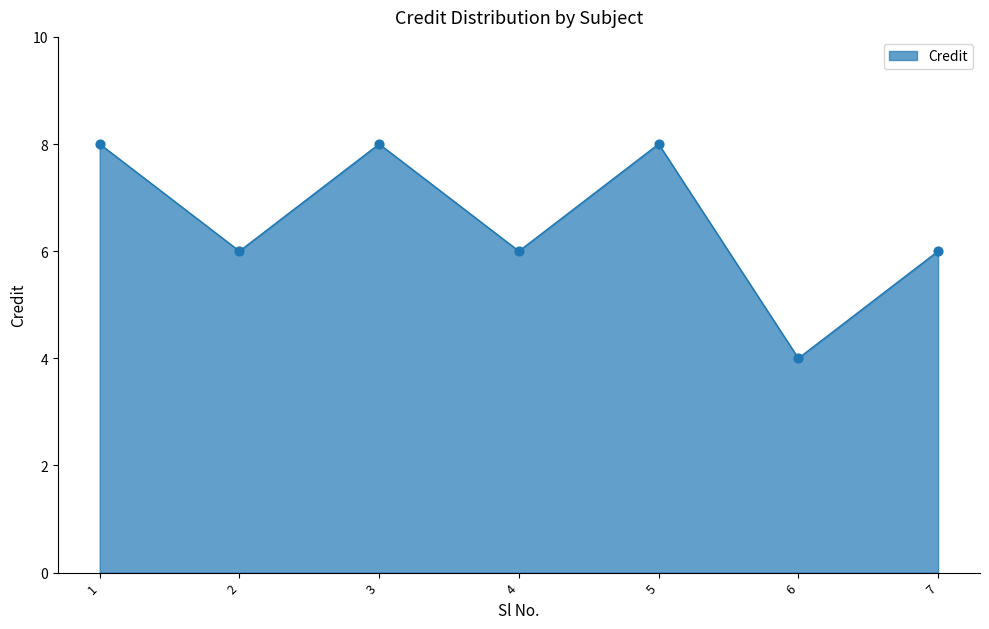

Between 2 and 5, which is larger?

5